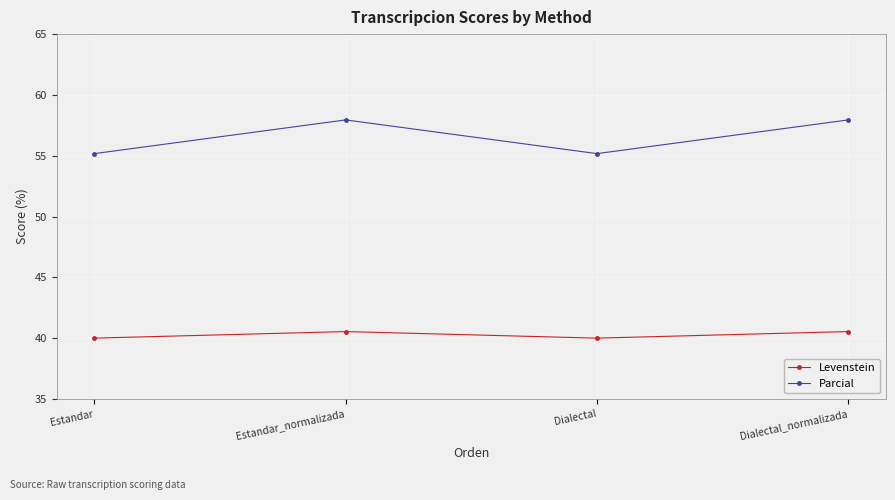

What is the minimum value for Parcial?

55.2